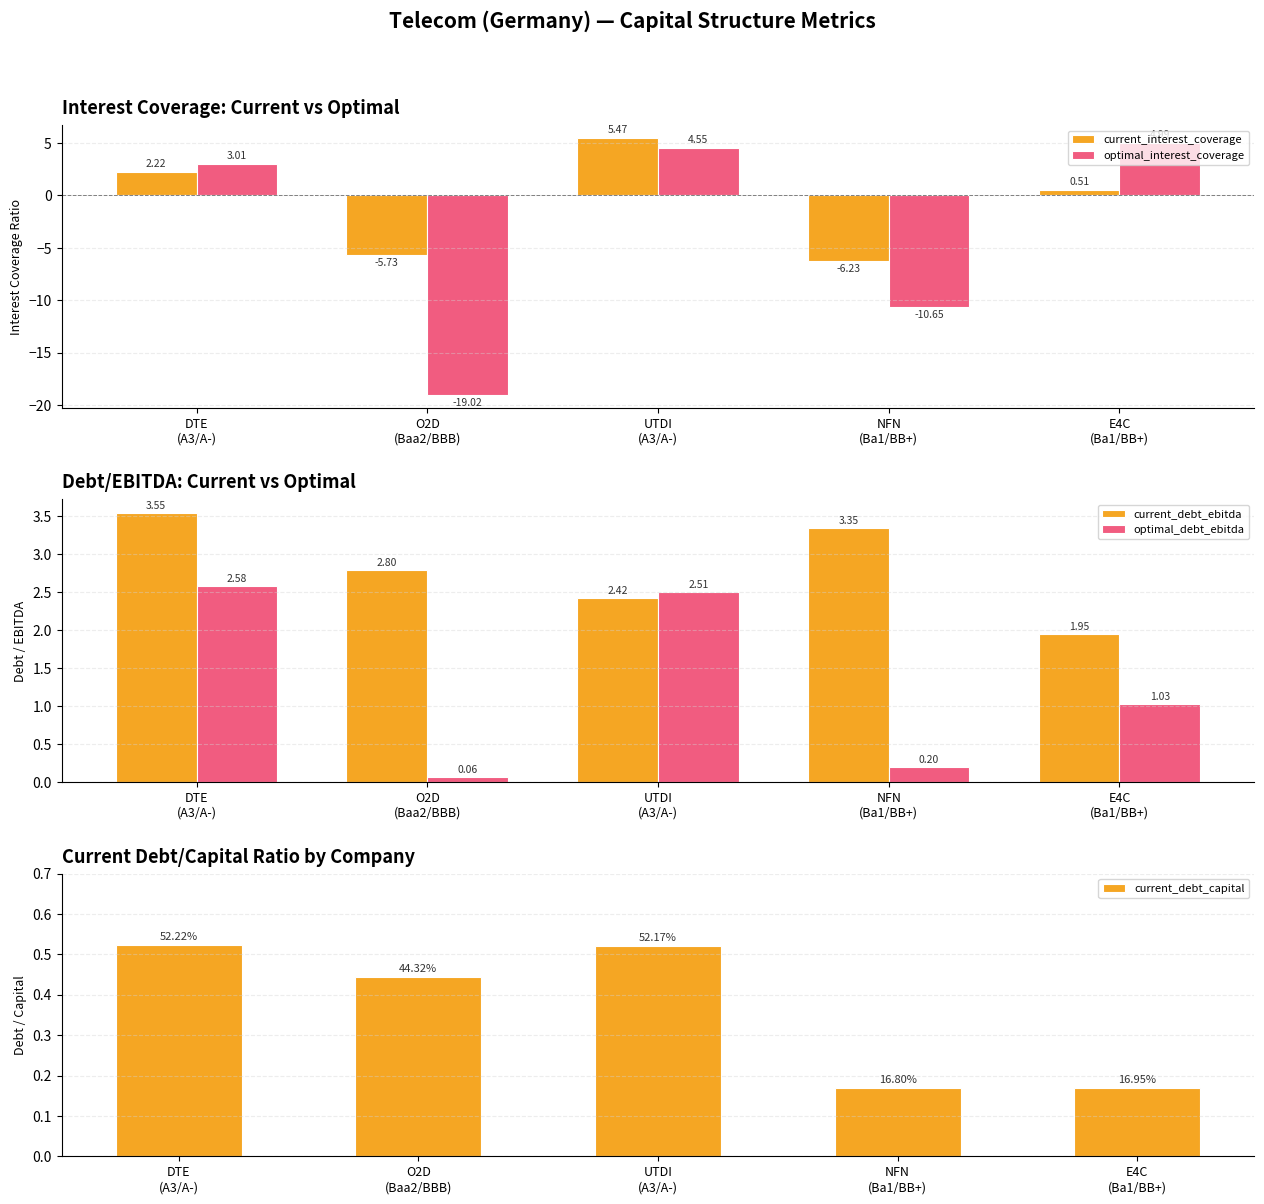

Is it true that current_interest_coverage equals 3.7 at DTE
(A3/A-)?

False